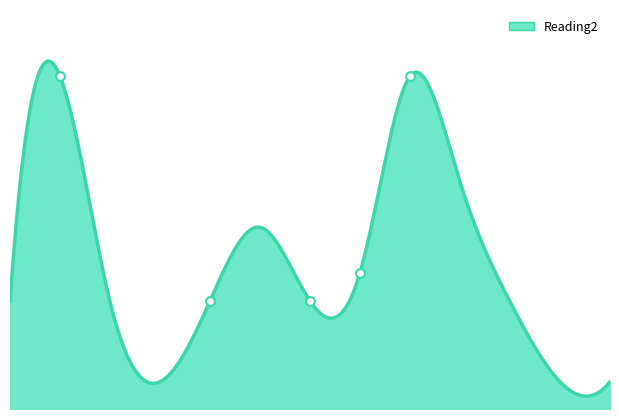

Which series has the largest total across all categories?

Reading2